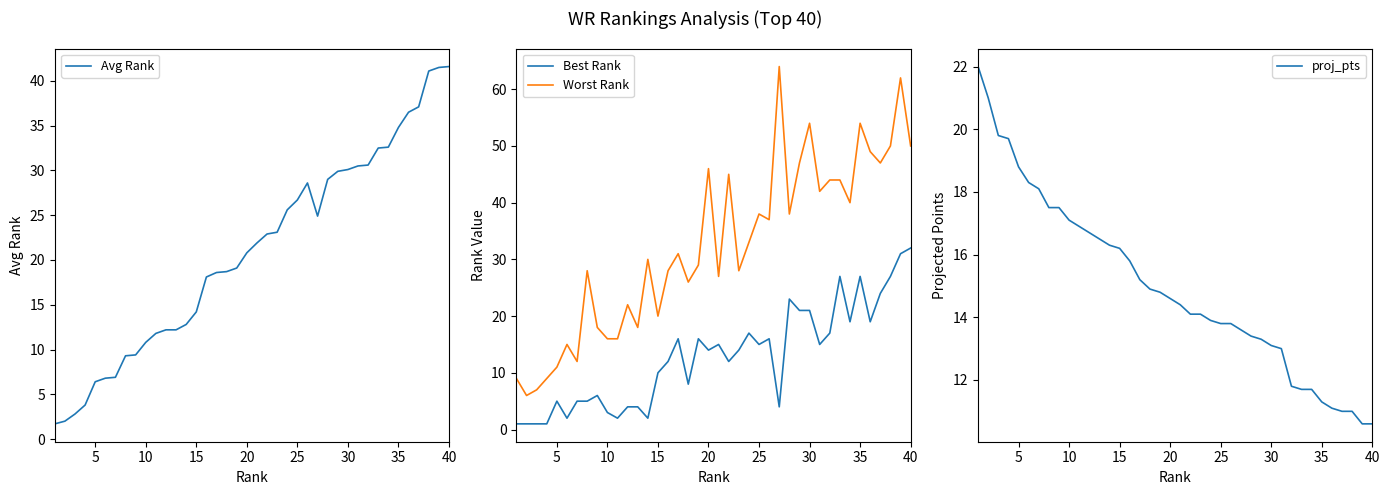

How many data points does each series have?

40